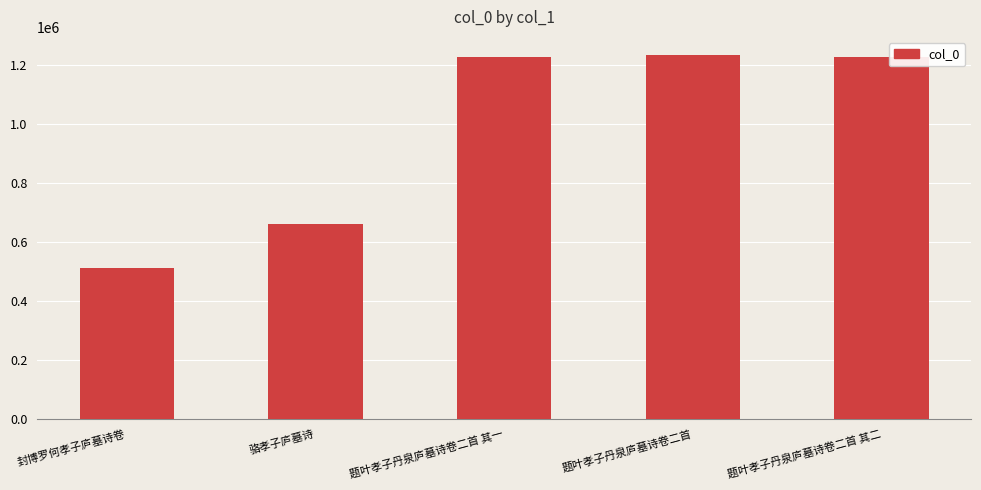

Approximately how many times larger is the value at 题叶孝子丹泉庐墓诗卷二首 compared to 题叶孝子丹泉庐墓诗卷二首 其一?

1.0